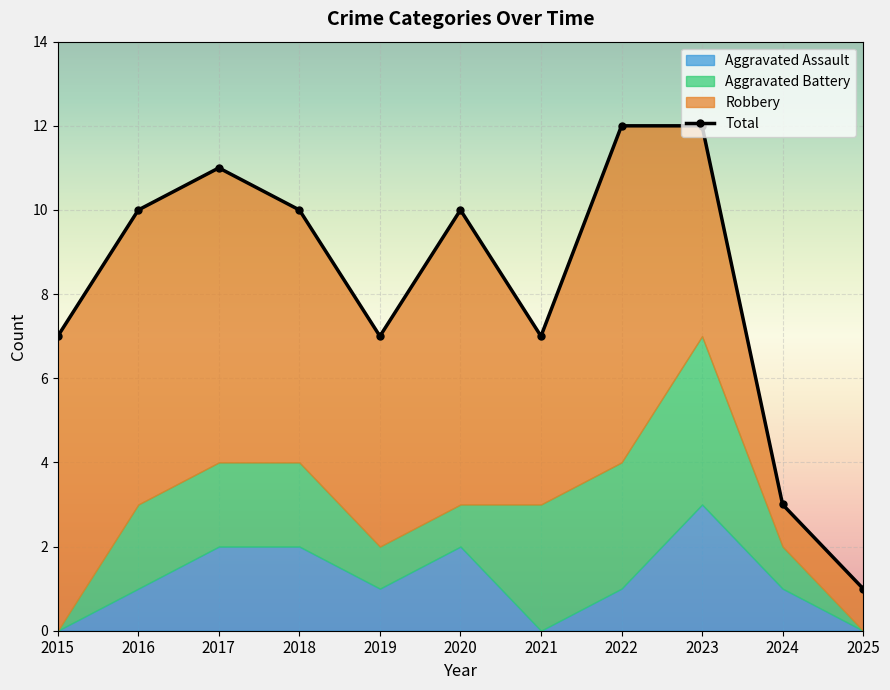

How many points are higher than both their immediate neighbors (excluding endpoints)?

2